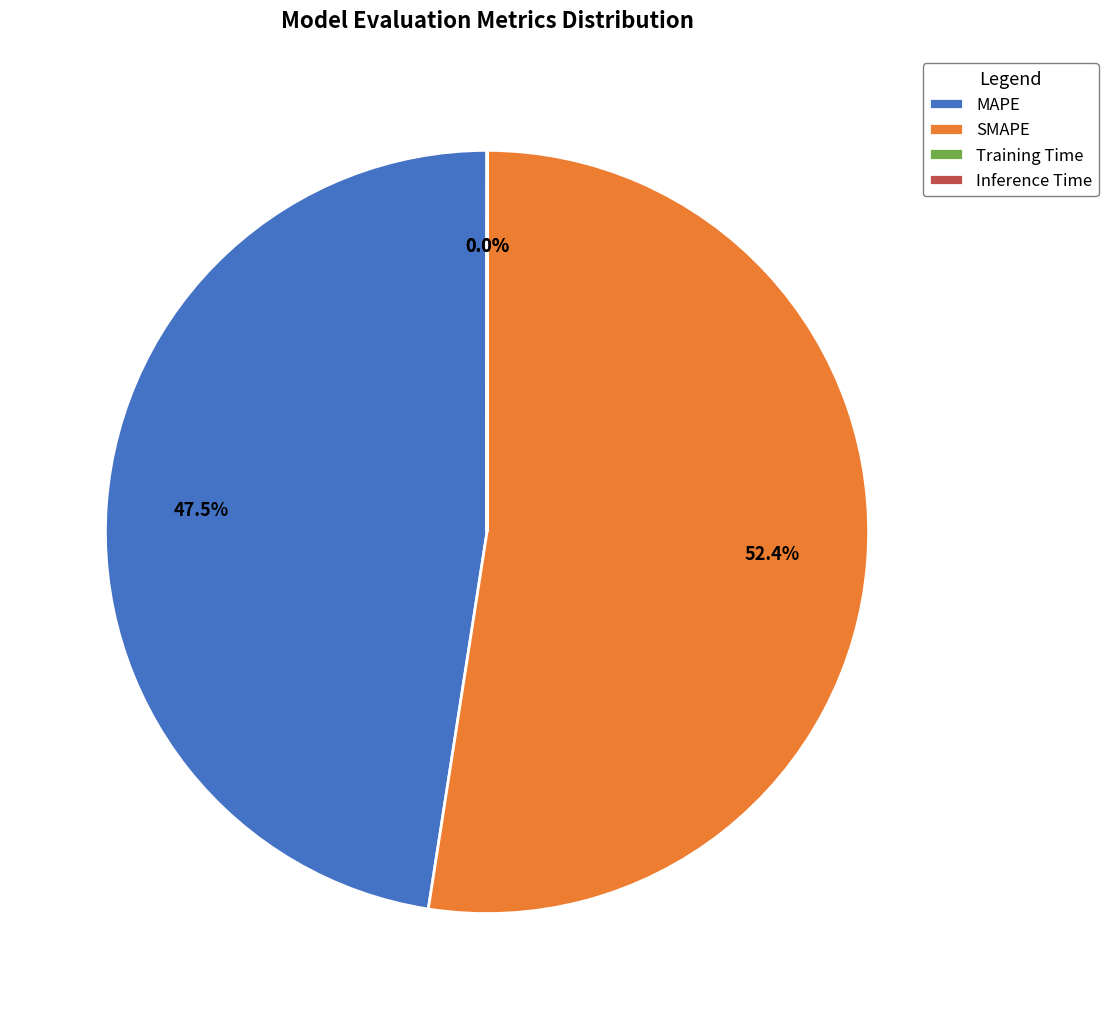

Between MAPE and SMAPE, which is larger?

SMAPE